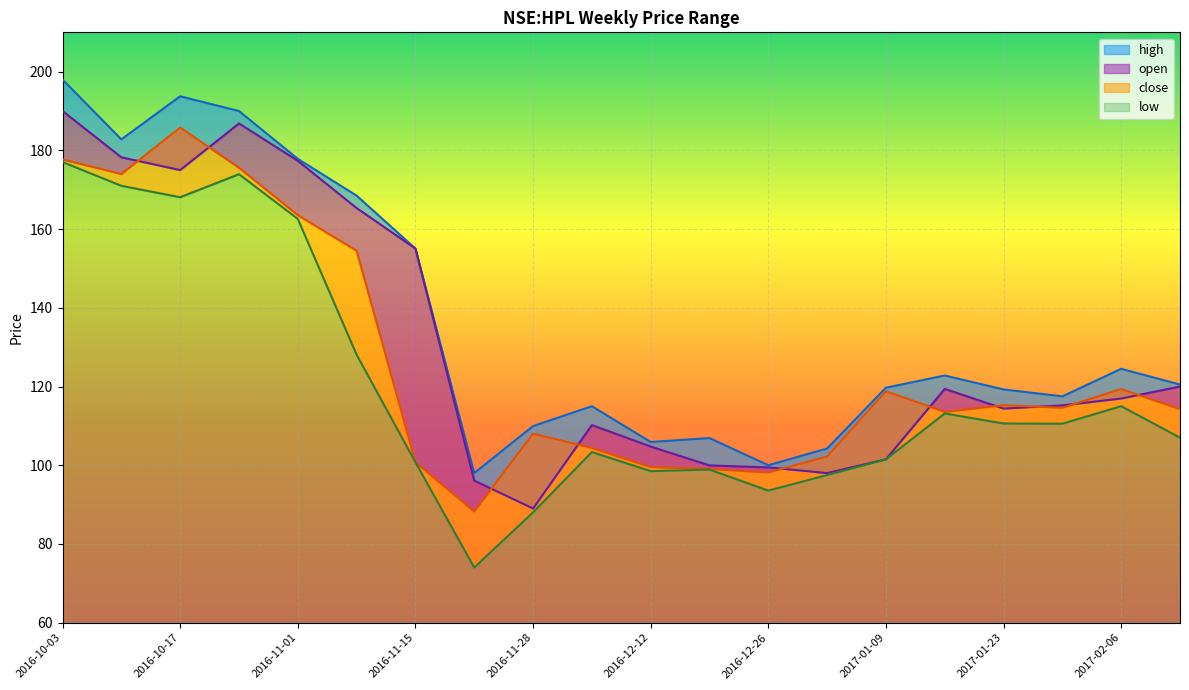

Does the chart display data point markers on the line(s)?

No